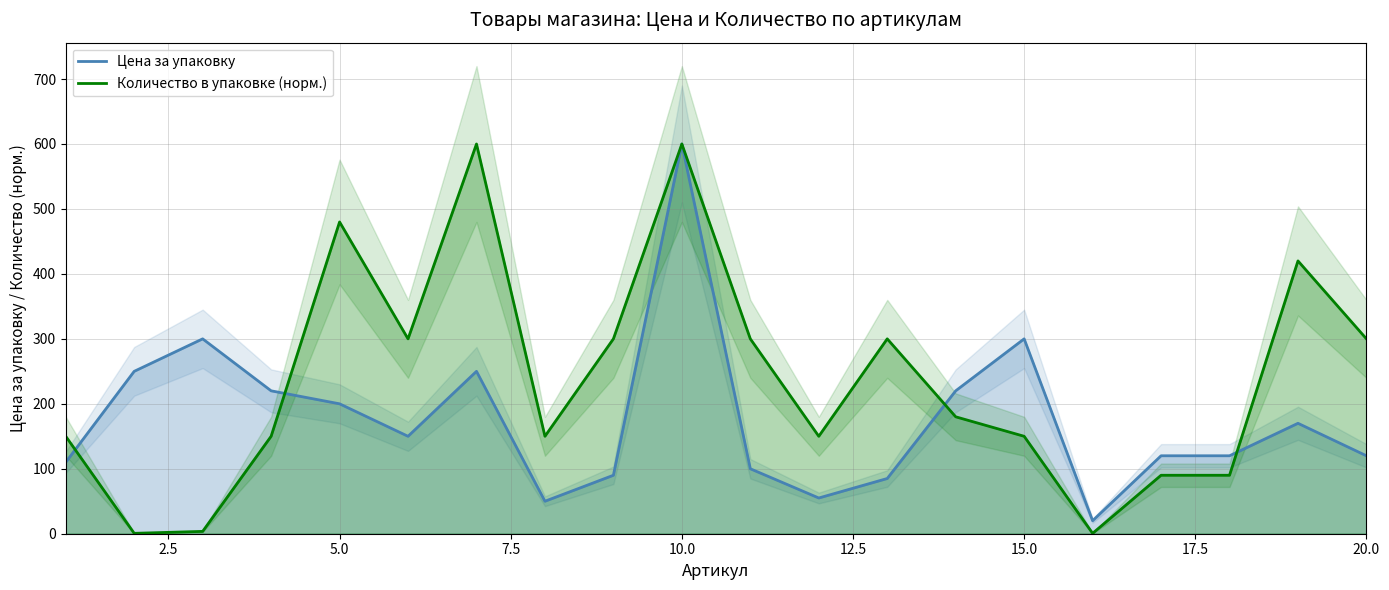

What value does the Цена за упаковку series have at 20.0?

120.0